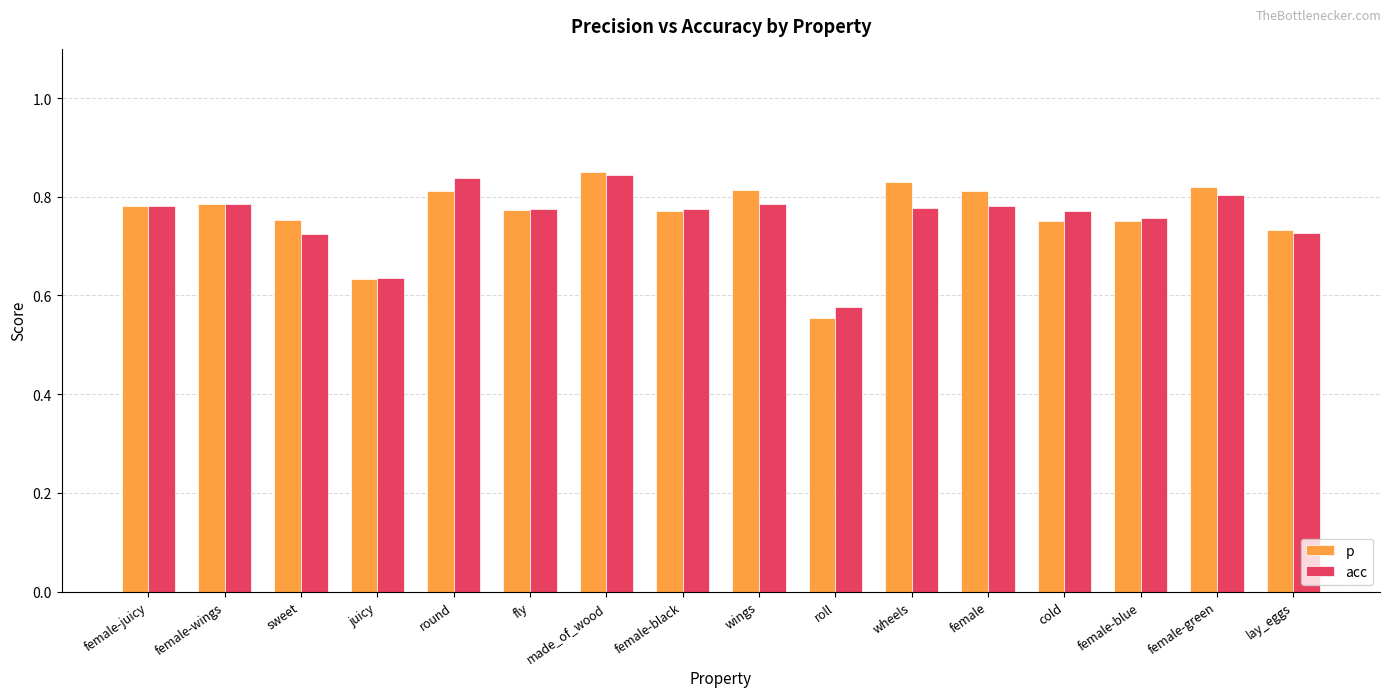

Does the chart contain stacked bars?

No